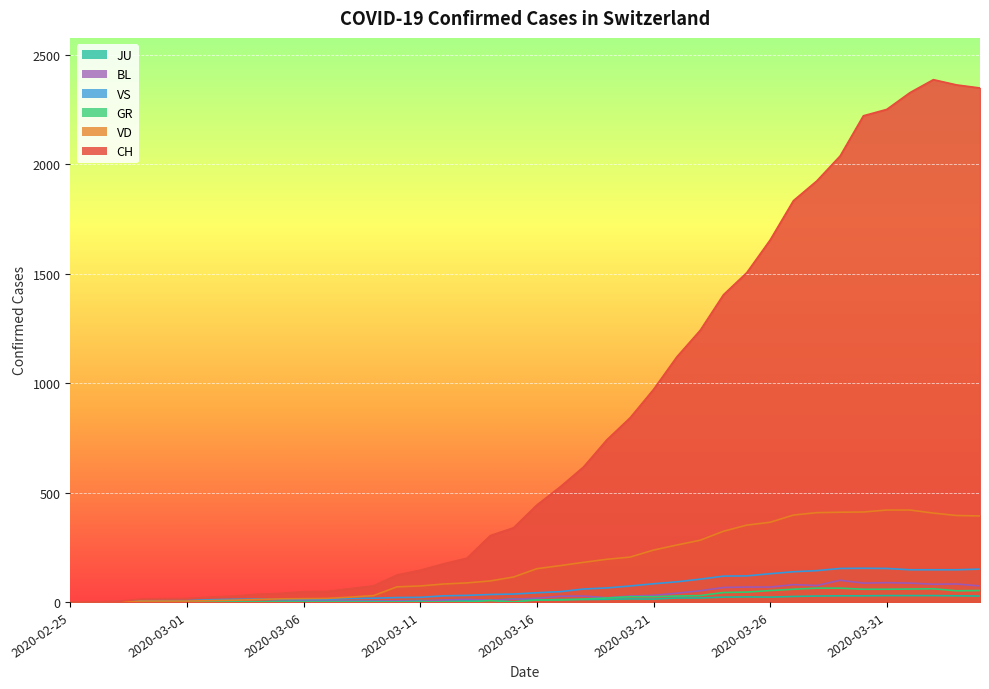

Does the chart display data point markers on the line(s)?

No